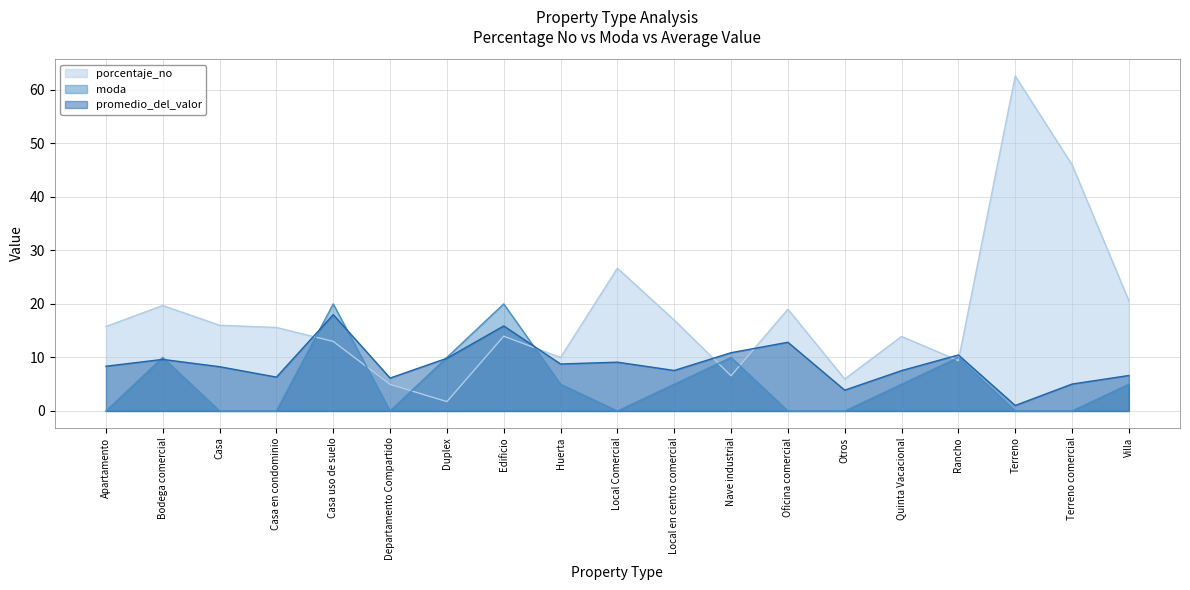

At which category is the sum across all series the highest?

Terreno